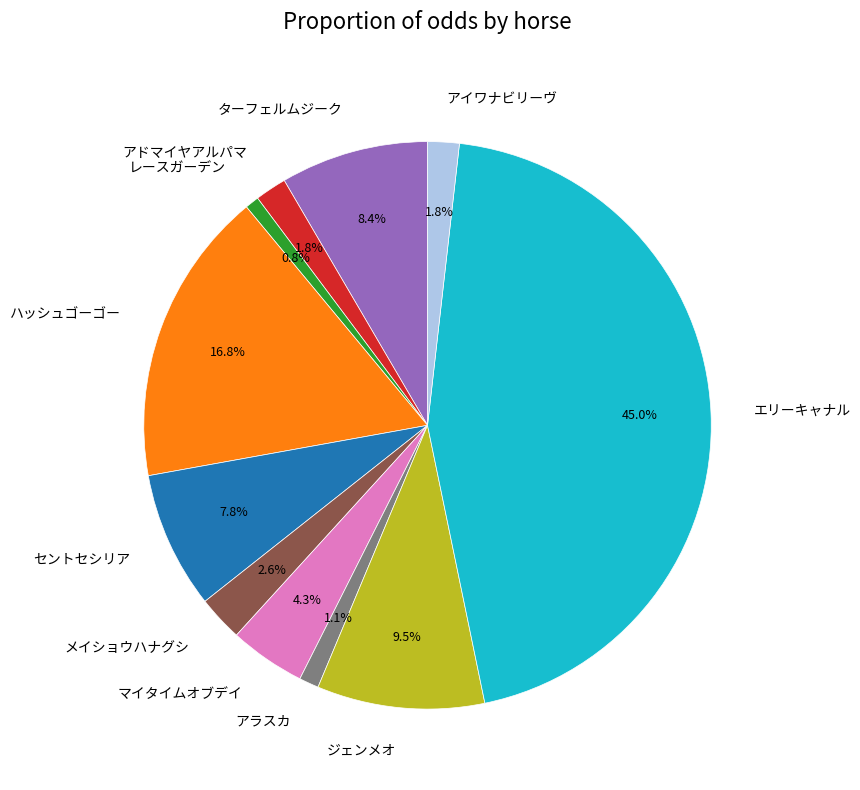

What percentage is the マイタイムオブデイ slice, to the nearest percent?

4%